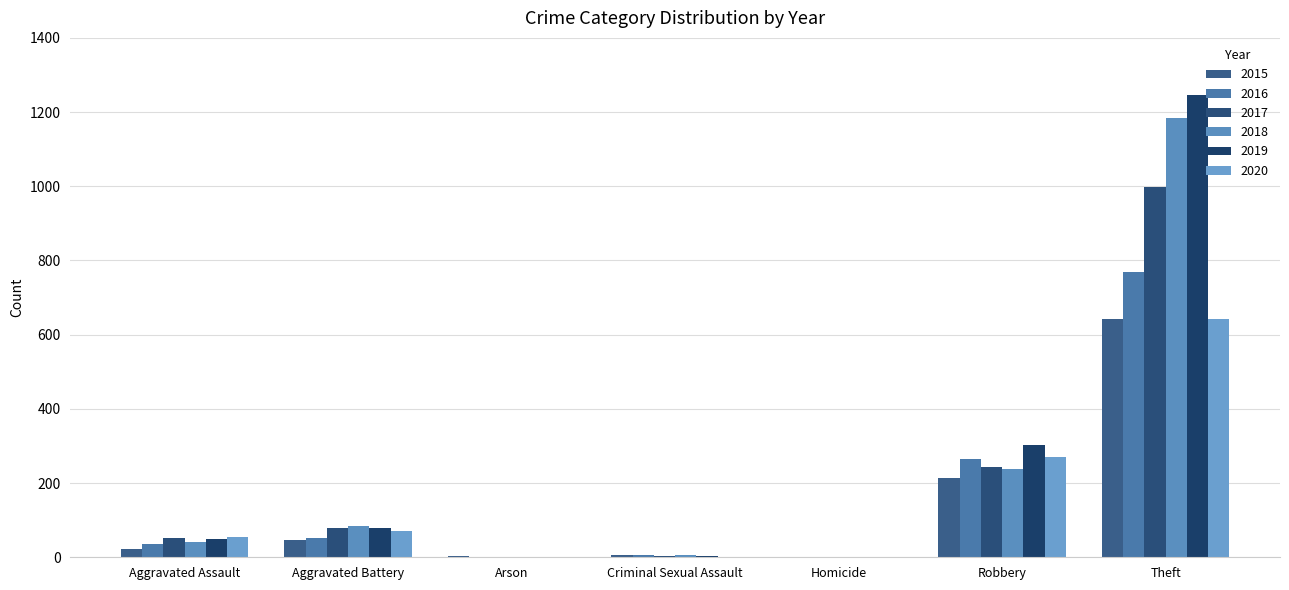

What position from the left is Aggravated Assault?

1